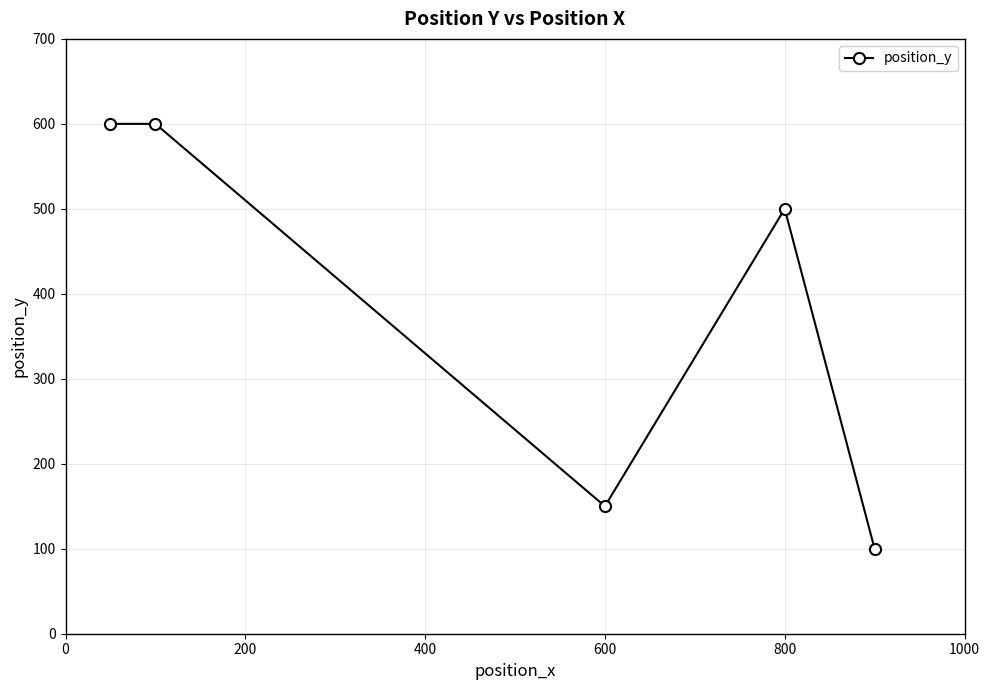

What is the difference between the maximum and minimum values?

500